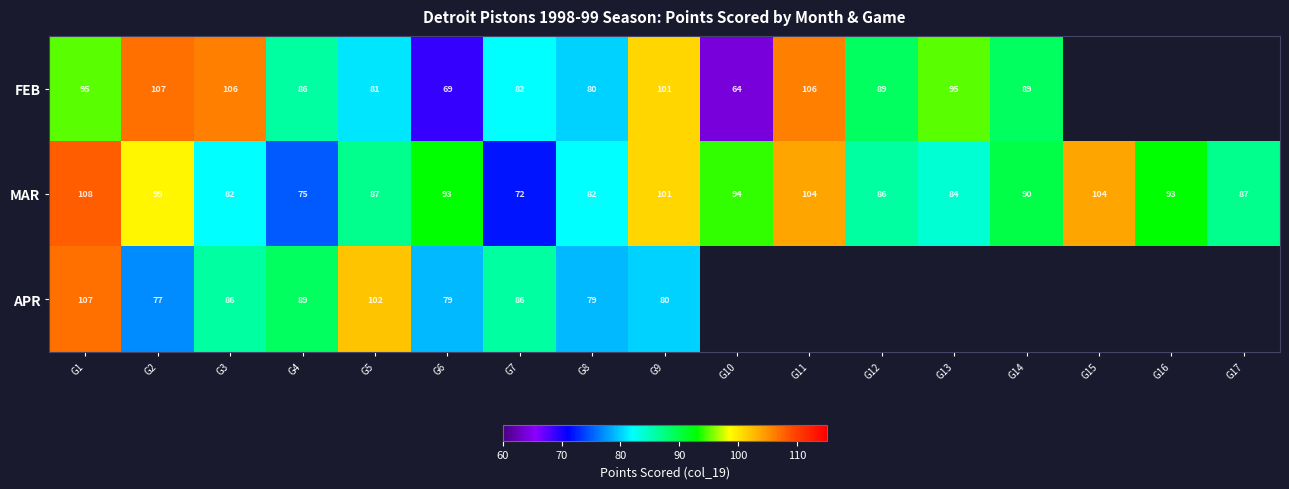

Which label corresponds to the smallest value in the chart?

G10